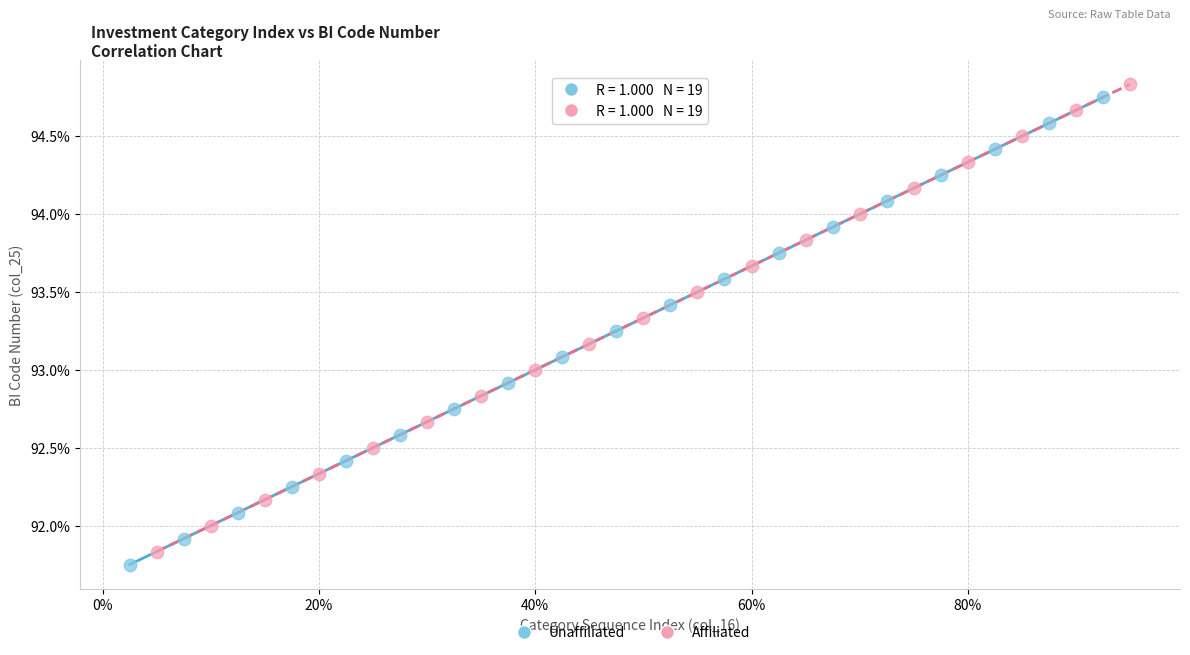

What are all the series names shown in the legend?

Unaffiliated, Affiliated